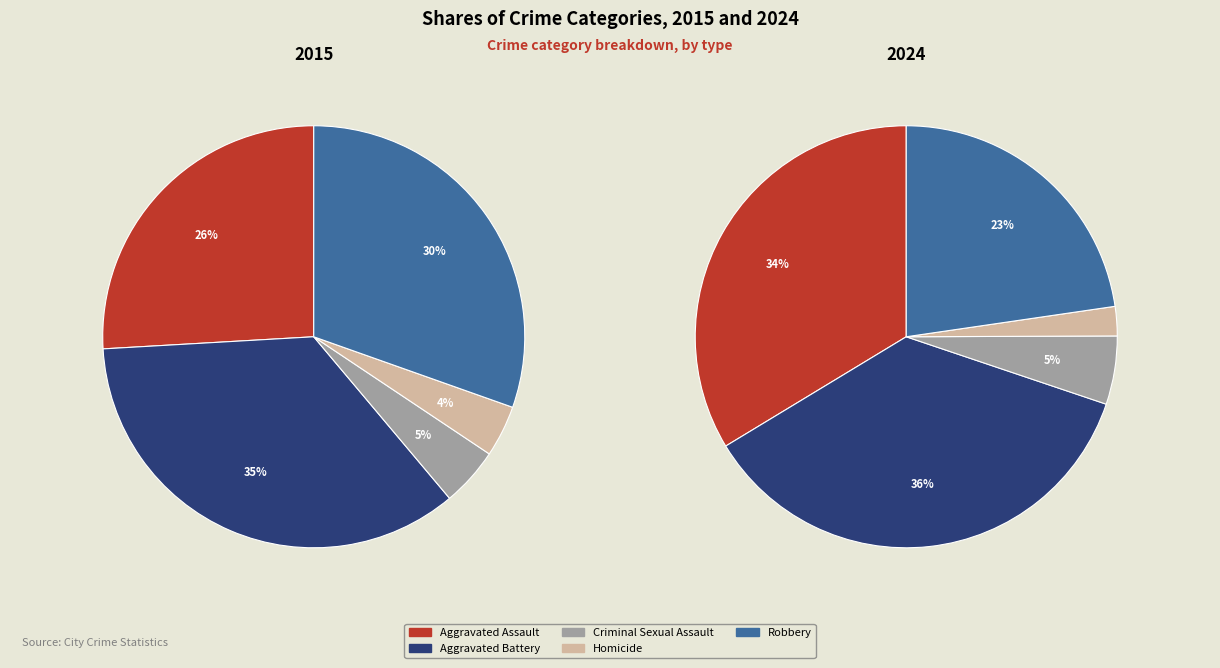

Do Aggravated Battery and Robbery together represent more than half of the pie?

Yes